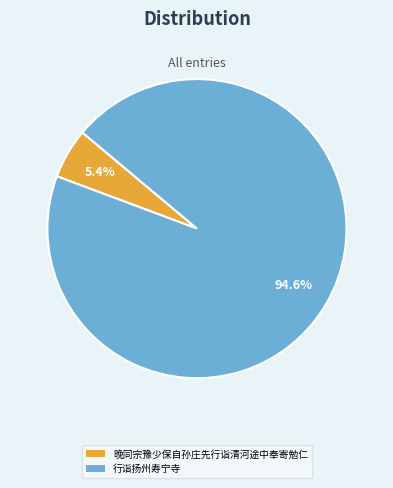

How many slices are in this pie chart?

2